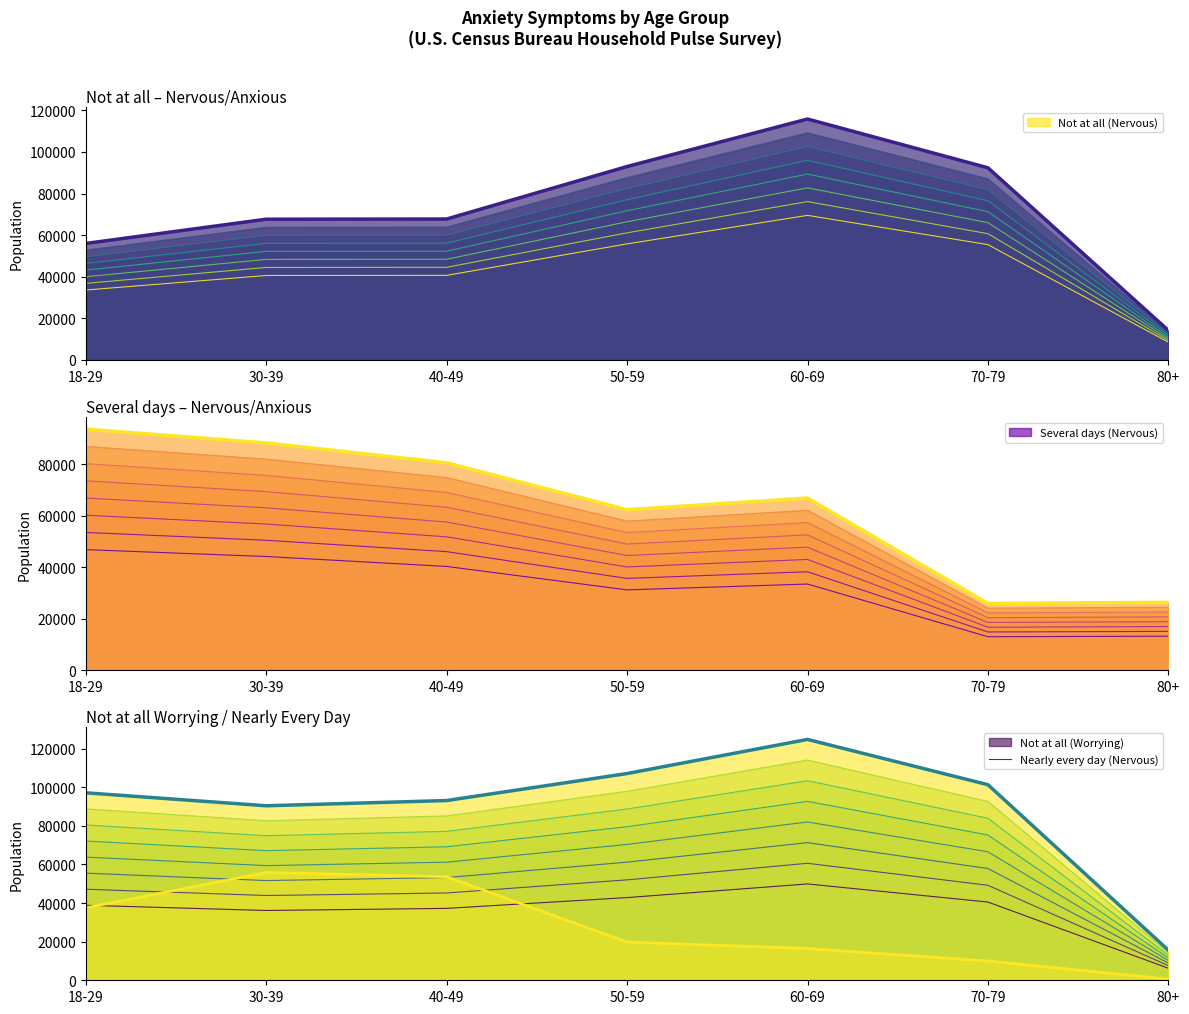

Is the value of Several days (Nervous) at 50-59 greater than the value of Not at all (Worrying) at 80+?

Yes